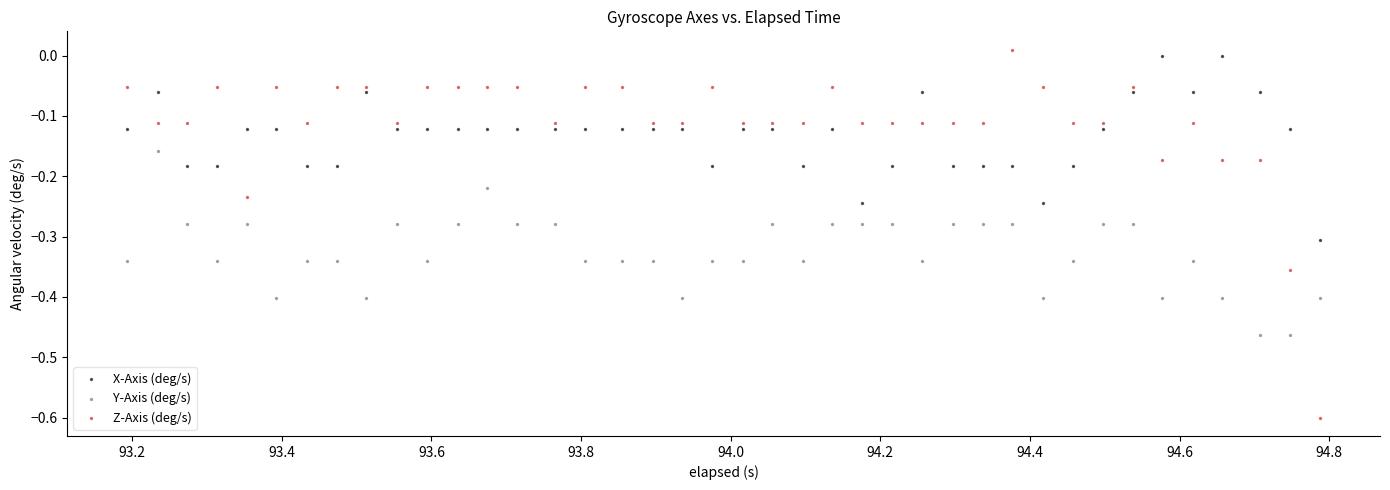

Which series reaches the minimum Y coordinate?

Z-Axis (deg/s)